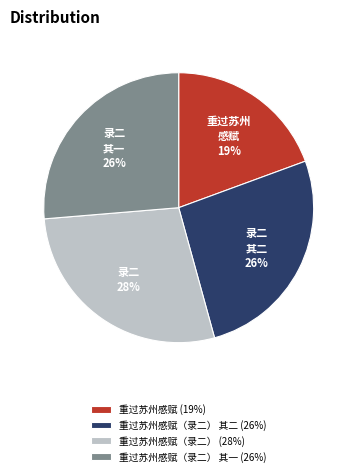

Between 重过苏州感赋 (19%) and 重过苏州感赋（录二） (28%), which is larger?

重过苏州感赋（录二） (28%)